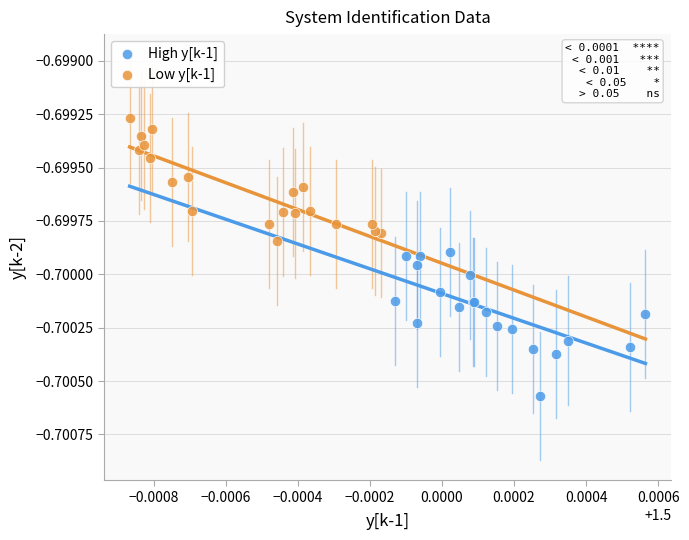

Which series contains the lowest Y value?

High y[k-1]